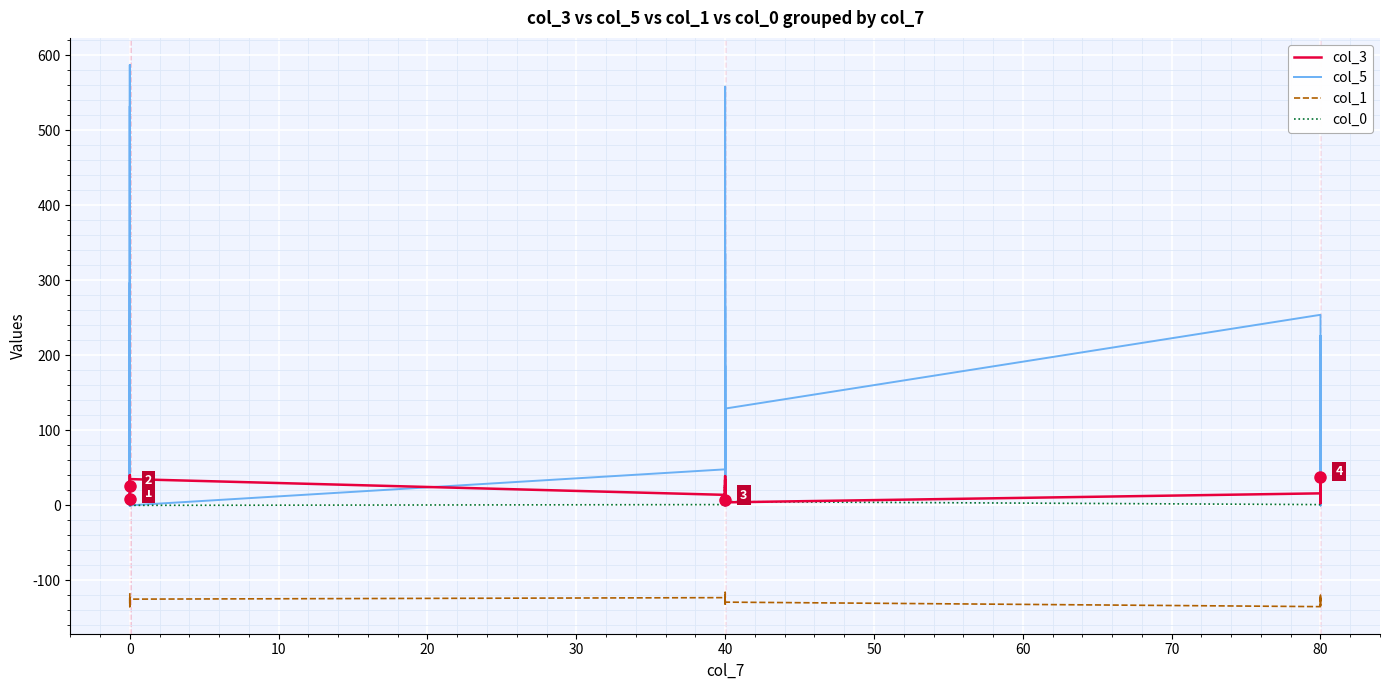

The value of col_1 at 40 is -192. True or false?

False